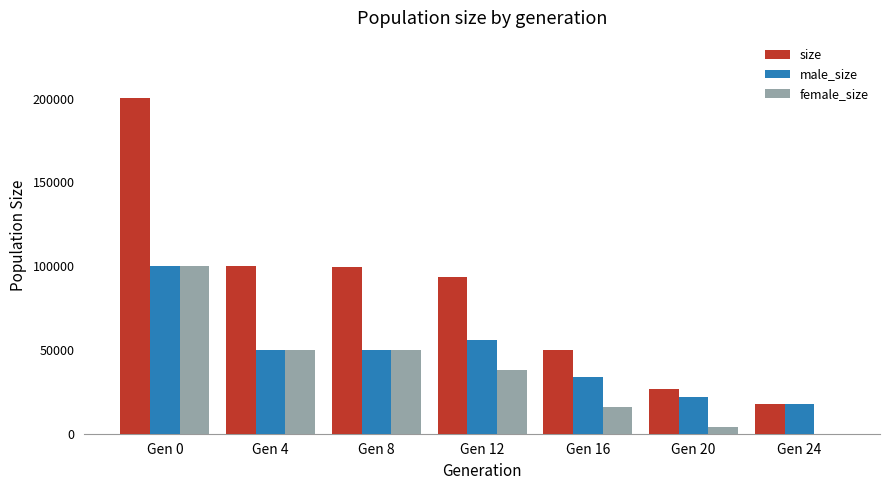

The size series shows 80213 at Gen 16. True or false?

False